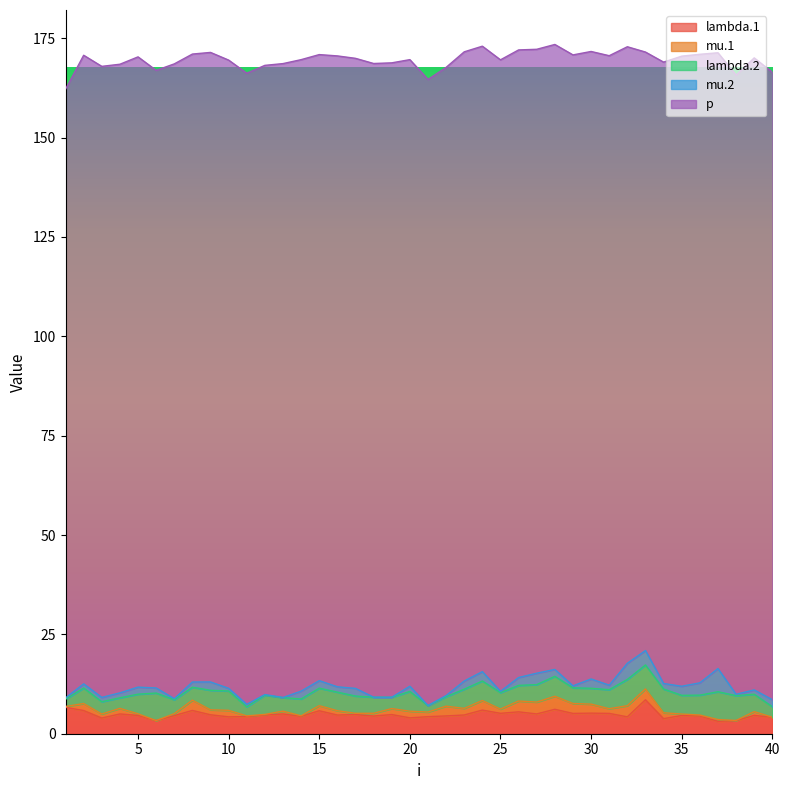

Which series changed the most between 27 and 34?

lambda.2